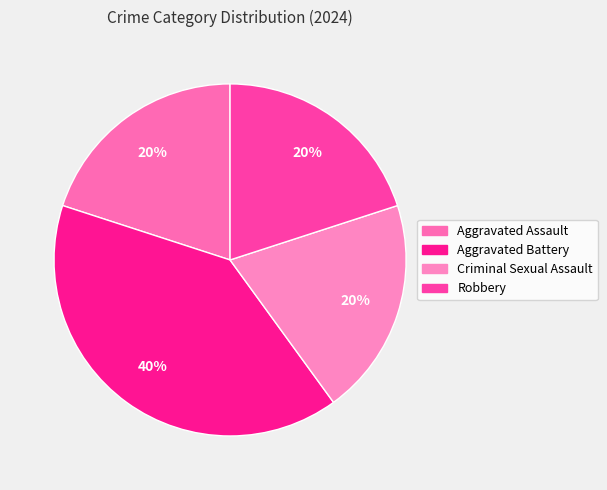

To the nearest percent, what is the difference between the largest and smallest slice percentages?

20%